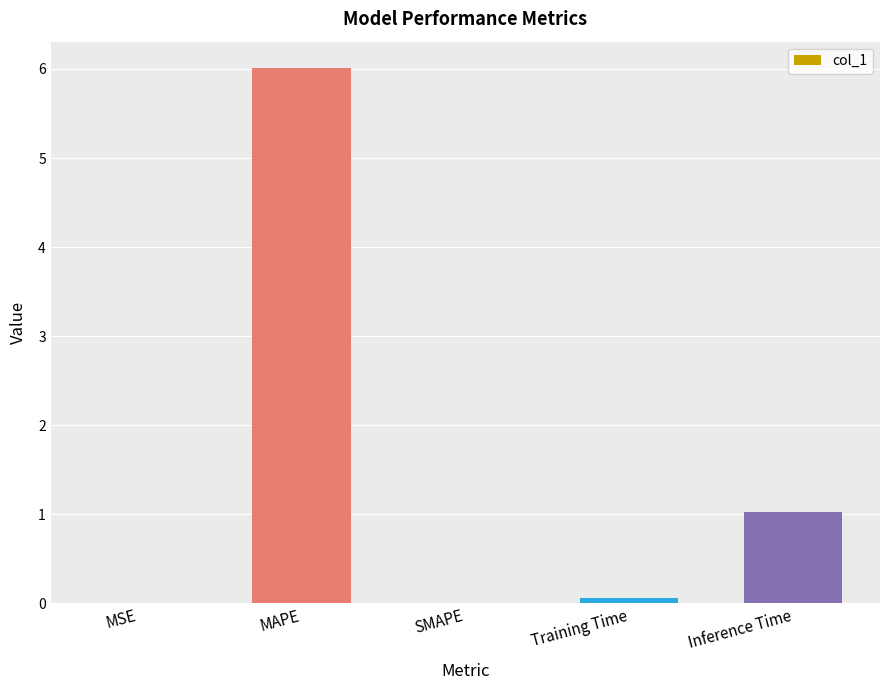

True or false: the data shows 1.0 at Inference Time.

True